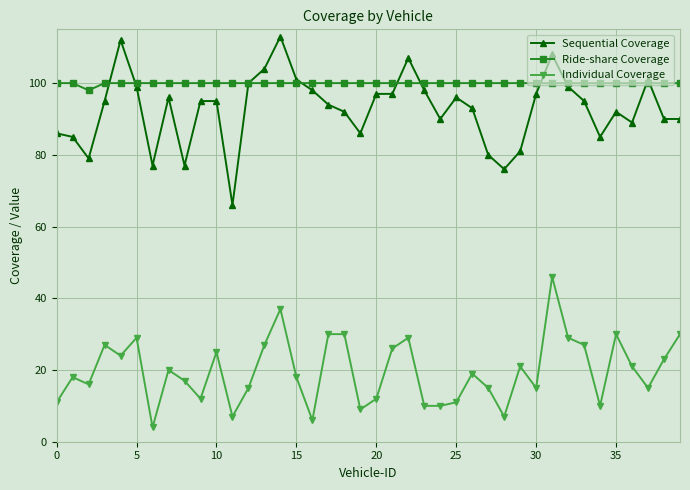

True or false: Individual Coverage and Ride-share Coverage cross at least once.

False